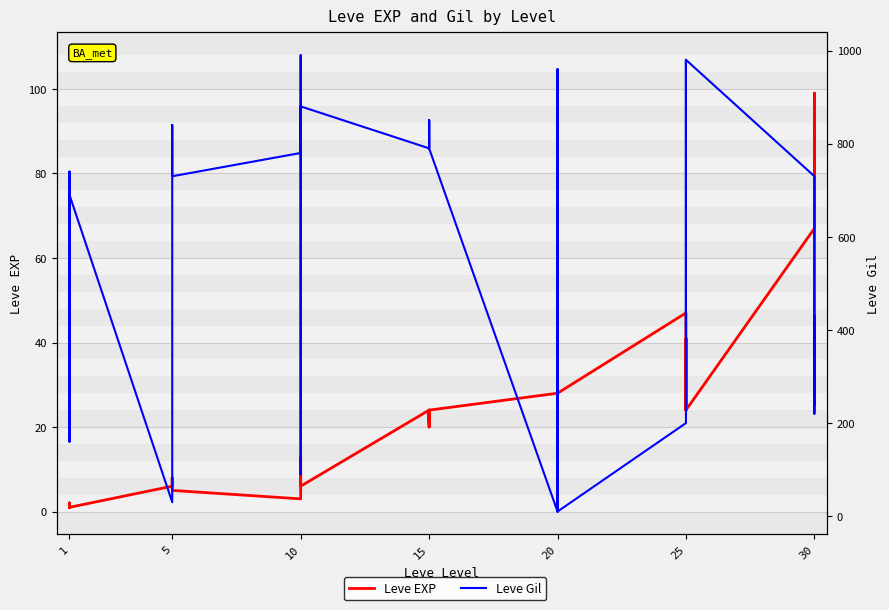

Rank the series by their average value, from highest to lowest.

Leve Gil, Leve EXP